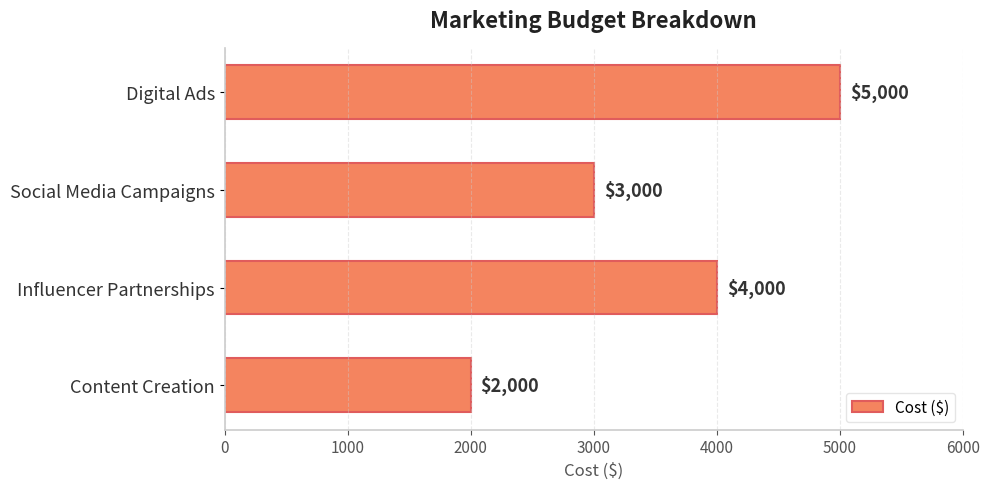

At which label is the value closest to 3500?

Social Media Campaigns